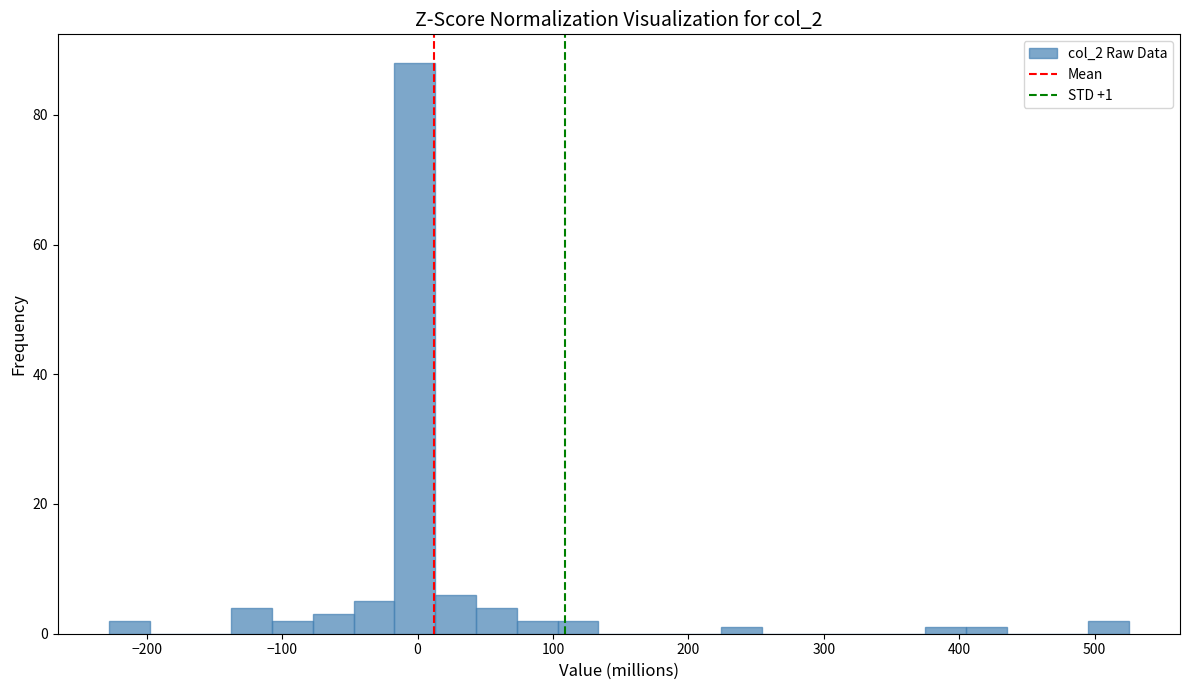

Read against the x-axis, roughly where is the centre of the tallest bar?

0